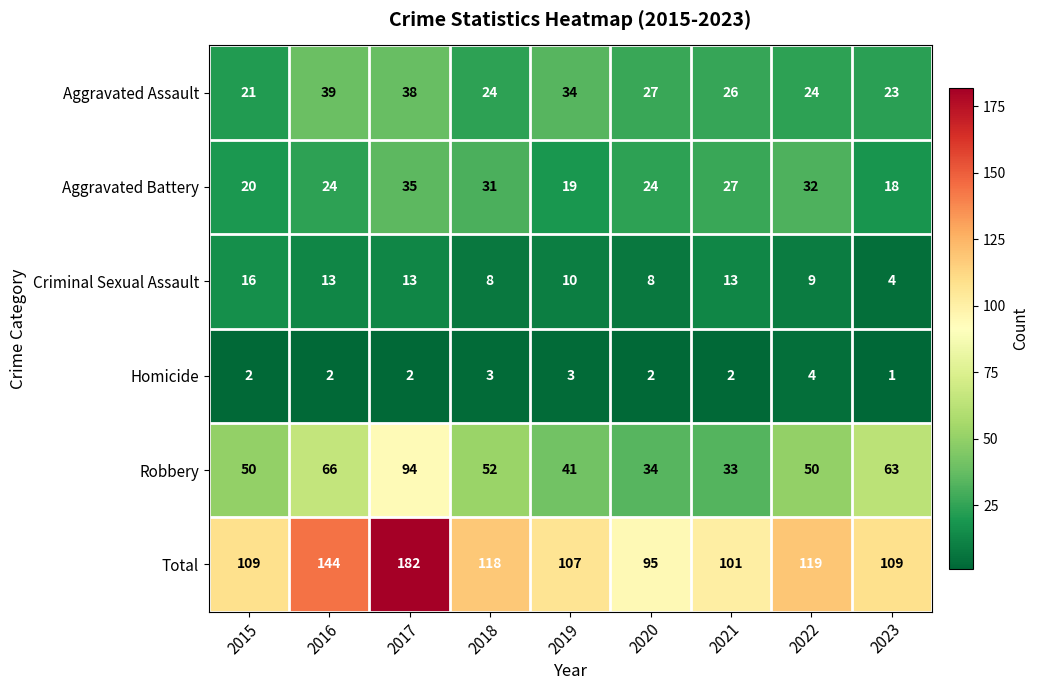

What is the average value of the Robbery series?

54